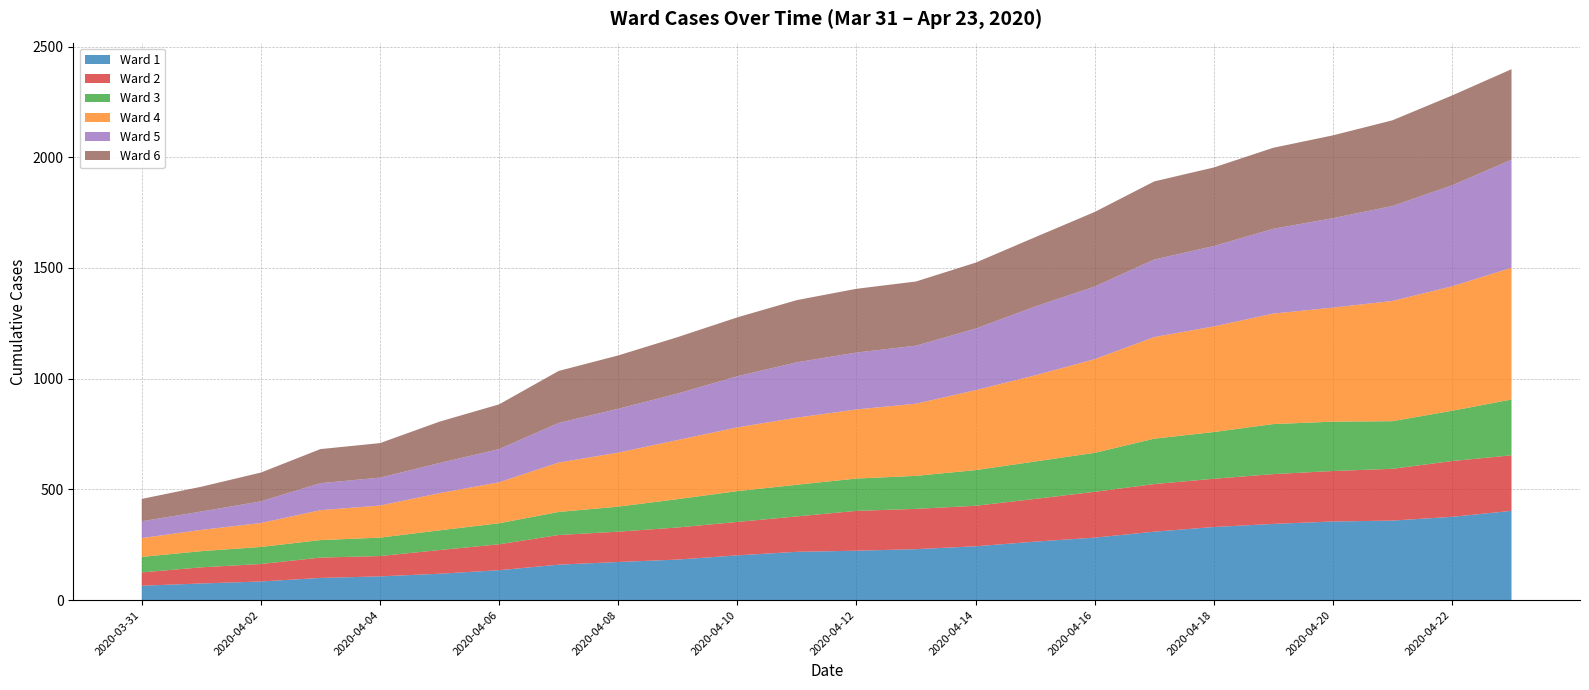

Reading right to left, extract all data points from this chart.

Ward 1: 403	376	359	355	344	330	309	282	264	243	230	223	218	202	183	172	160	135	119	107	100	84	75	65
Ward 2: 251	252	234	228	225	218	215	207	193	183	182	180	160	151	145	137	134	117	107	92	92	79	73	60
Ward 3: 252	227	215	223	226	211	205	176	169	161	149	146	143	139	128	113	104	95	89	83	79	77	73	70
Ward 4: 595	562	543	515	499	477	459	423	389	361	326	312	303	288	267	244	223	185	168	145	135	108	96	85
Ward 5: 488	456	429	404	383	363	350	328	311	278	262	257	250	231	210	198	179	150	136	126	122	98	83	76
Ward 6: 409	406	387	374	366	355	353	337	313	298	290	288	281	266	255	241	235	202	187	156	154	130	112	101